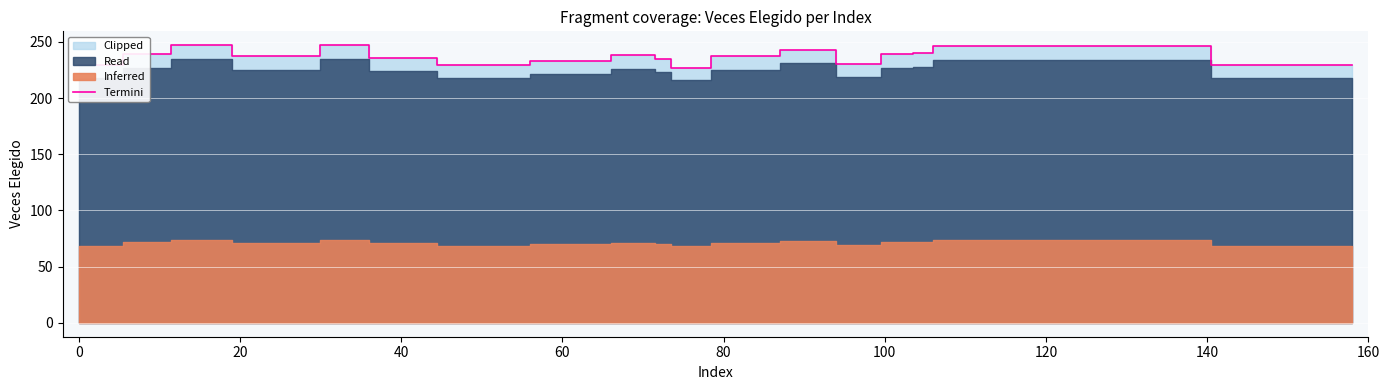

What is the highest value of the Termini series?

247